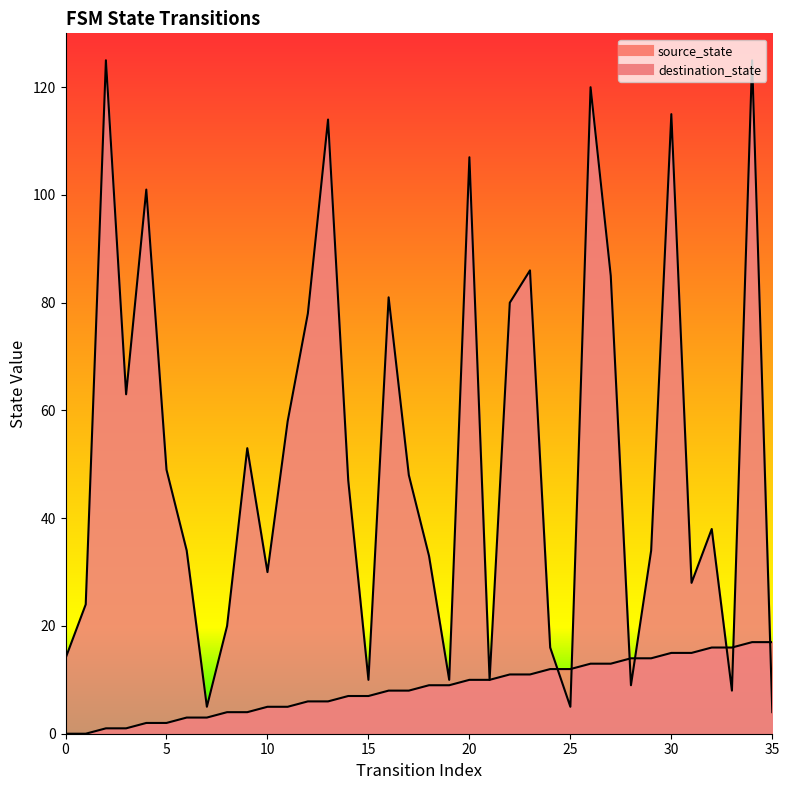

What is the value of the source_state point at the 17th from the left?

8